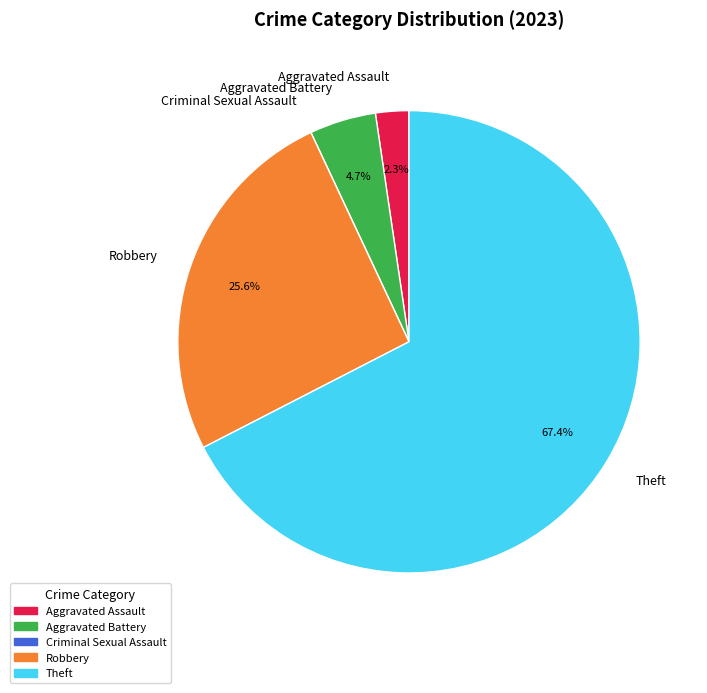

What is the largest slice in the pie chart?

Theft